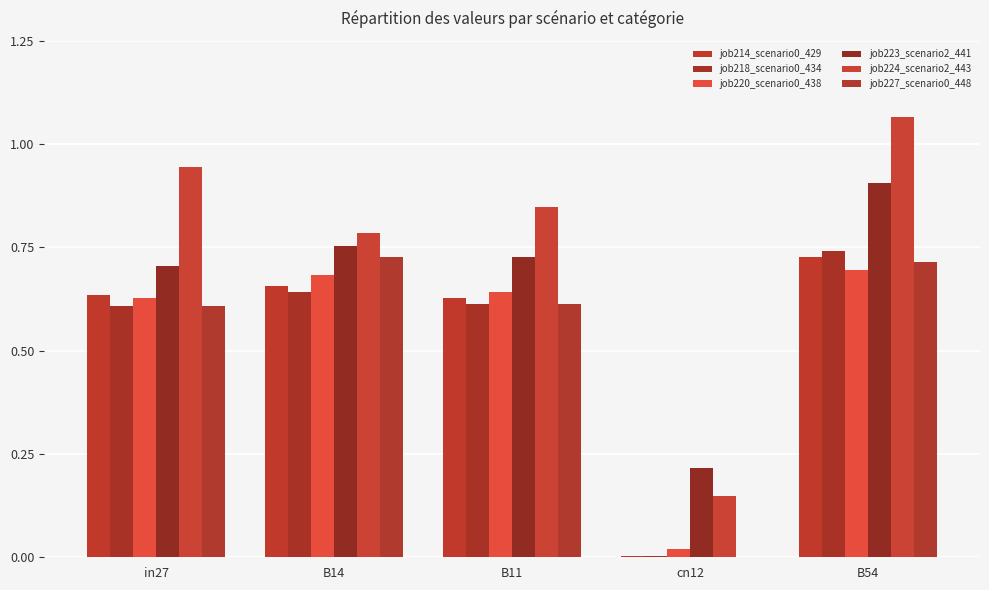

What is the sum of all job218_scenario0_434 values?

2.6